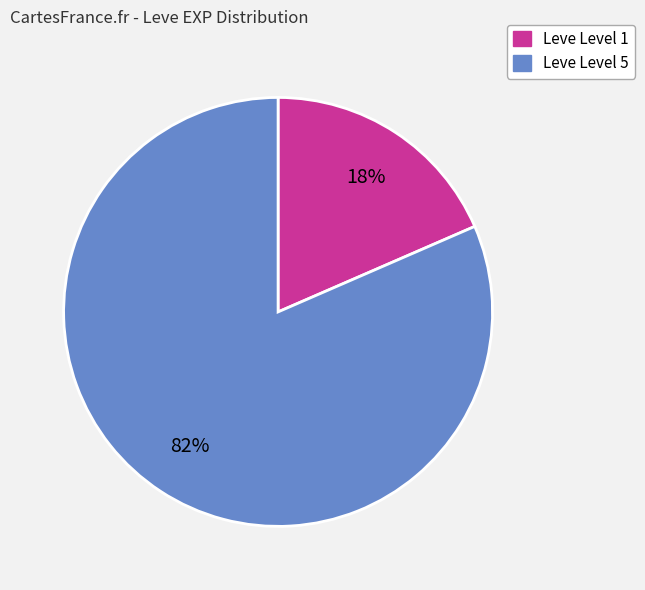

Does any single category account for the majority?

Yes